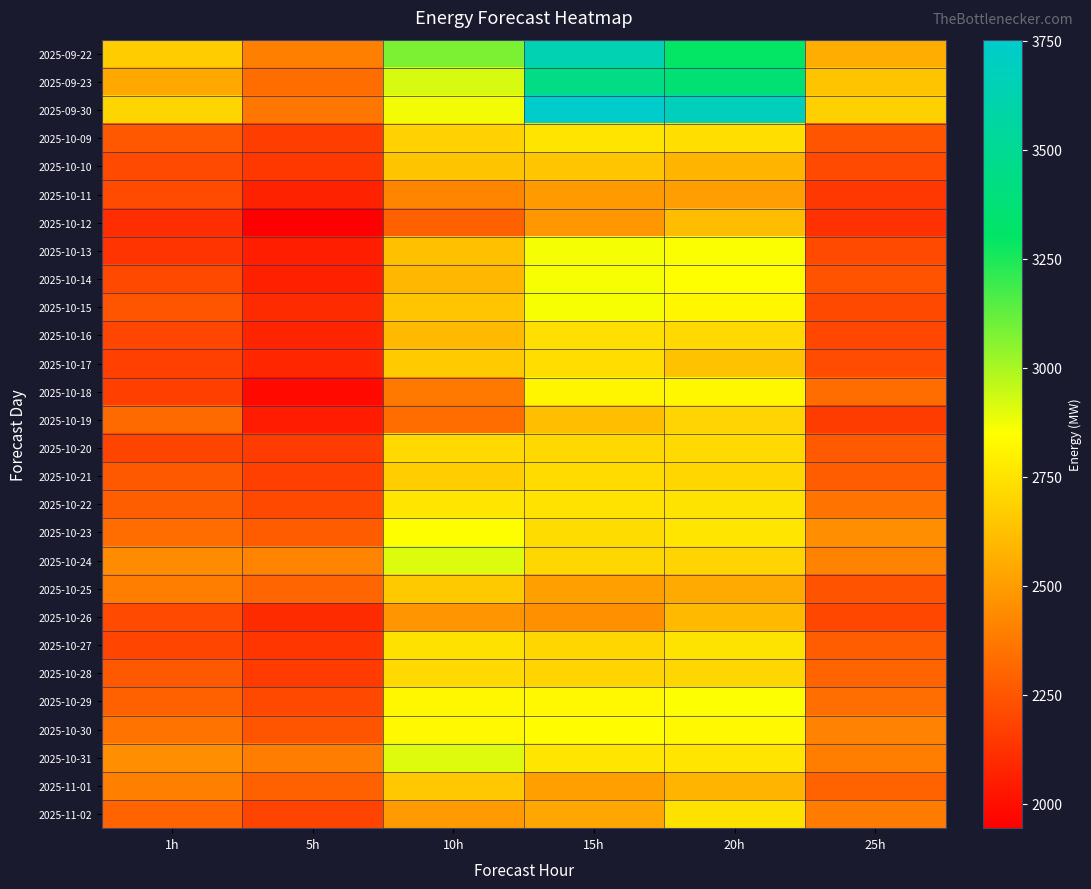

Reading left to right, list all the values displayed in this chart.

2025-09-22: 1h=2668	5h=2400	10h=3080	15h=3636	20h=3296	25h=2560
2025-09-23: 1h=2545	5h=2330	10h=2920	15h=3431	20h=3362	25h=2641
2025-09-30: 1h=2700	5h=2365	10h=2871	15h=3752	20h=3679	25h=2683
2025-10-09: 1h=2259	5h=2164	10h=2690	15h=2754	20h=2734	25h=2247
2025-10-10: 1h=2210	5h=2146	10h=2642	15h=2645	20h=2590	25h=2210
2025-10-11: 1h=2214	5h=2068	10h=2418	15h=2492	20h=2507	25h=2142
2025-10-12: 1h=2111	5h=1944	10h=2288	15h=2486	20h=2615	25h=2123
2025-10-13: 1h=2134	5h=2058	10h=2628	15h=2863	20h=2857	25h=2212
2025-10-14: 1h=2207	5h=2063	10h=2594	15h=2860	20h=2847	25h=2242
2025-10-15: 1h=2248	5h=2102	10h=2644	15h=2861	20h=2817	25h=2204
2025-10-16: 1h=2198	5h=2076	10h=2606	15h=2737	20h=2717	25h=2201
2025-10-17: 1h=2174	5h=2084	10h=2667	15h=2730	20h=2635	25h=2216
2025-10-18: 1h=2172	5h=1981	10h=2374	15h=2815	20h=2823	25h=2331
2025-10-19: 1h=2324	5h=2049	10h=2334	15h=2624	20h=2699	25h=2162
2025-10-20: 1h=2189	5h=2160	10h=2714	15h=2712	20h=2716	25h=2267
2025-10-21: 1h=2264	5h=2177	10h=2674	15h=2722	20h=2704	25h=2277
2025-10-22: 1h=2280	5h=2203	10h=2760	15h=2747	20h=2752	25h=2357
2025-10-23: 1h=2333	5h=2274	10h=2847	15h=2727	20h=2759	25h=2453
2025-10-24: 1h=2443	5h=2417	10h=2911	15h=2709	20h=2699	25h=2407
2025-10-25: 1h=2393	5h=2307	10h=2658	15h=2511	20h=2549	25h=2244
2025-10-26: 1h=2211	5h=2102	10h=2477	15h=2463	20h=2605	25h=2199
2025-10-27: 1h=2193	5h=2141	10h=2743	15h=2704	20h=2752	25h=2277
2025-10-28: 1h=2262	5h=2156	10h=2714	15h=2699	20h=2707	25h=2302
2025-10-29: 1h=2291	5h=2205	10h=2822	15h=2824	20h=2852	25h=2338
2025-10-30: 1h=2356	5h=2249	10h=2824	15h=2841	20h=2825	25h=2410
2025-10-31: 1h=2456	5h=2389	10h=2907	15h=2762	20h=2757	25h=2395
2025-11-01: 1h=2402	5h=2289	10h=2657	15h=2509	20h=2584	25h=2300
2025-11-02: 1h=2301	5h=2186	10h=2492	15h=2539	20h=2745	25h=2387